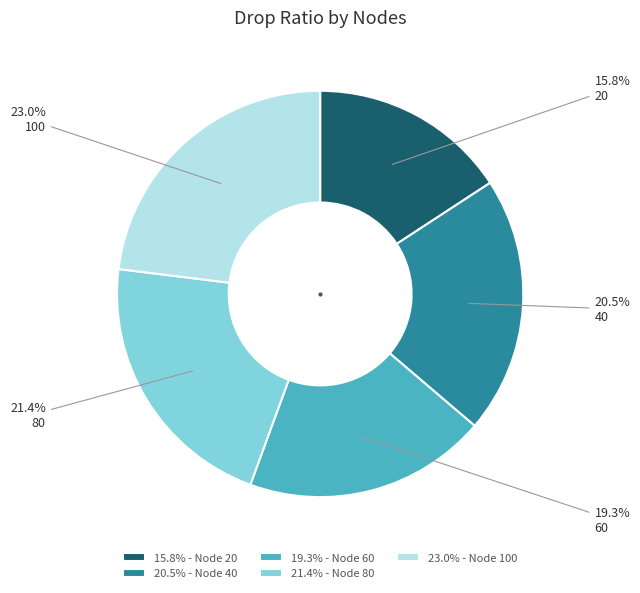

Does 20 account for over 50% of the chart?

No